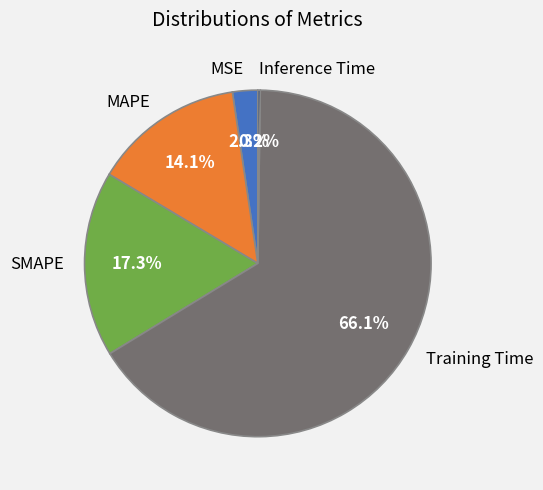

Does Training Time represent more than half of the total?

Yes